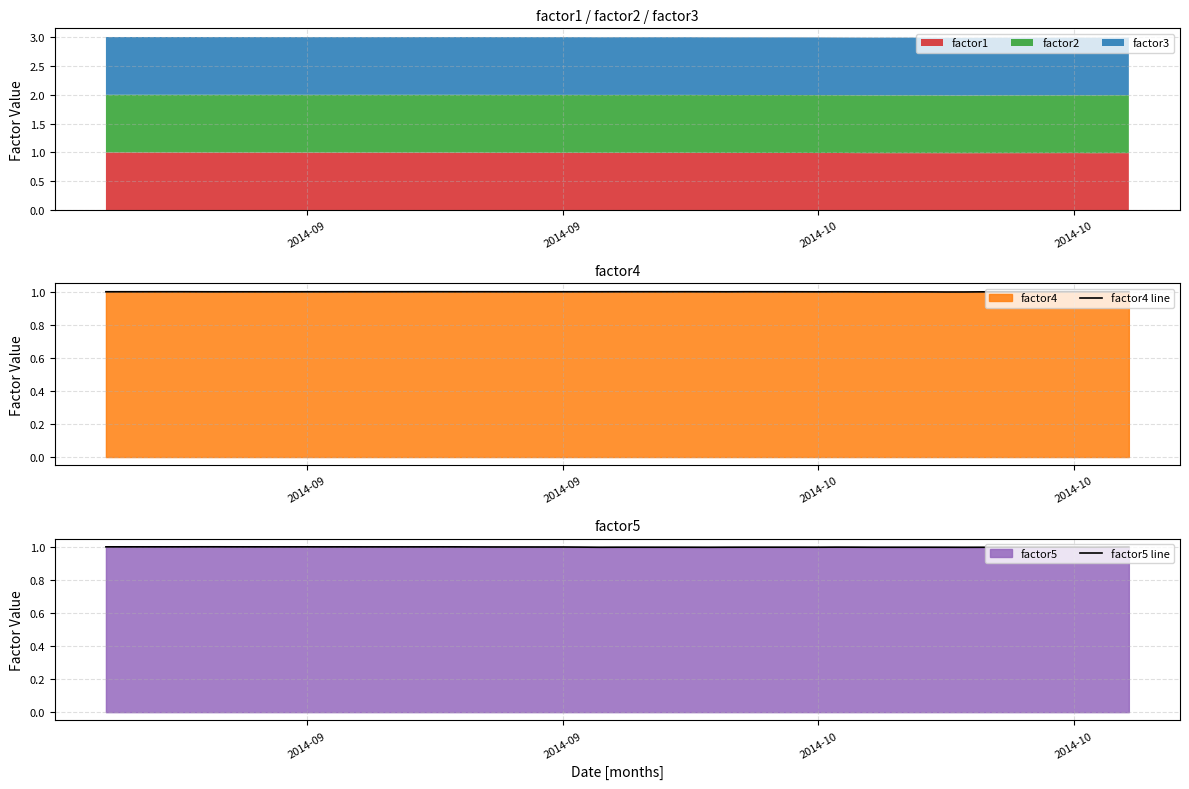

What is the value of the factor4 line point at the 15th from the left?

1.0